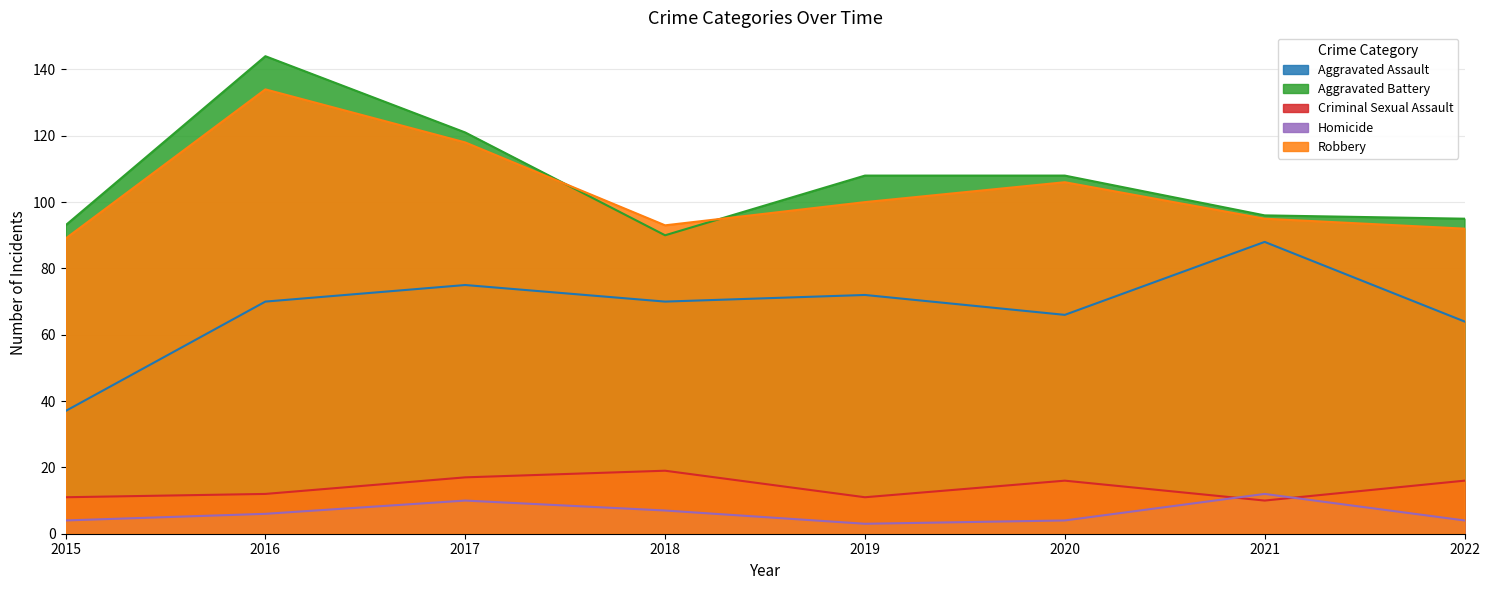

What is the difference between the highest and lowest values at 2018?

86